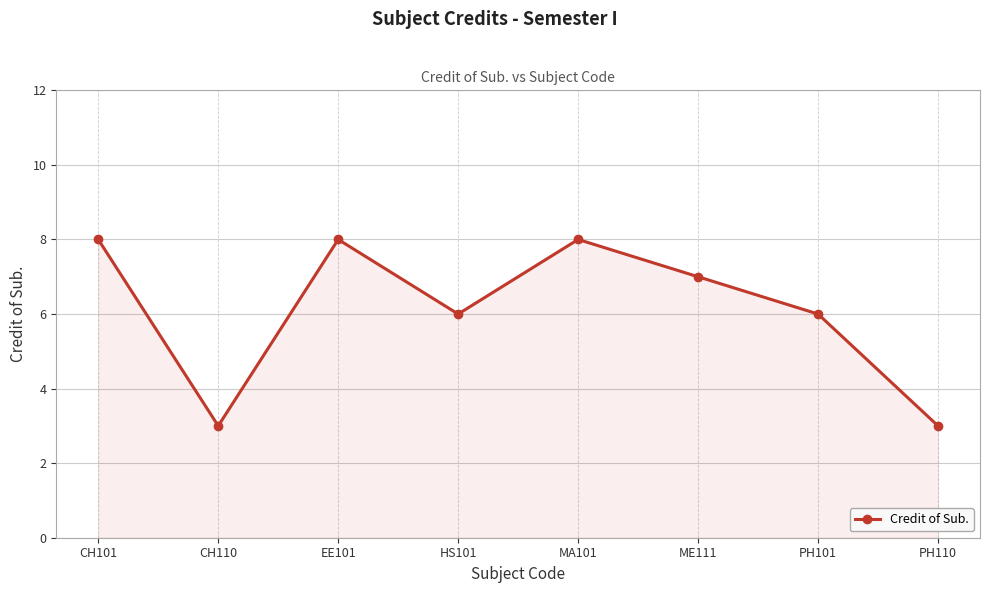

What is the label of the 5th point from the right?

HS101